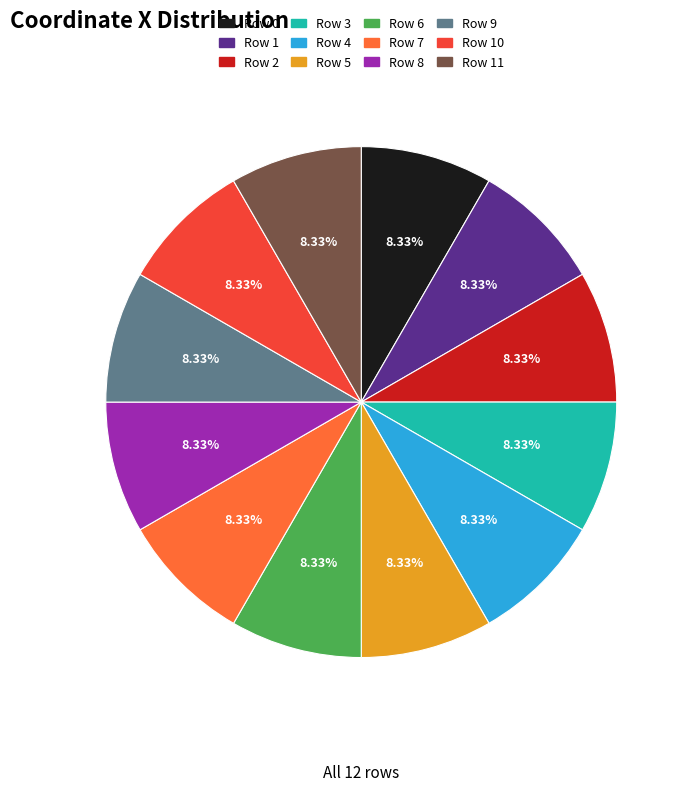

Is there a majority slice in this chart?

No